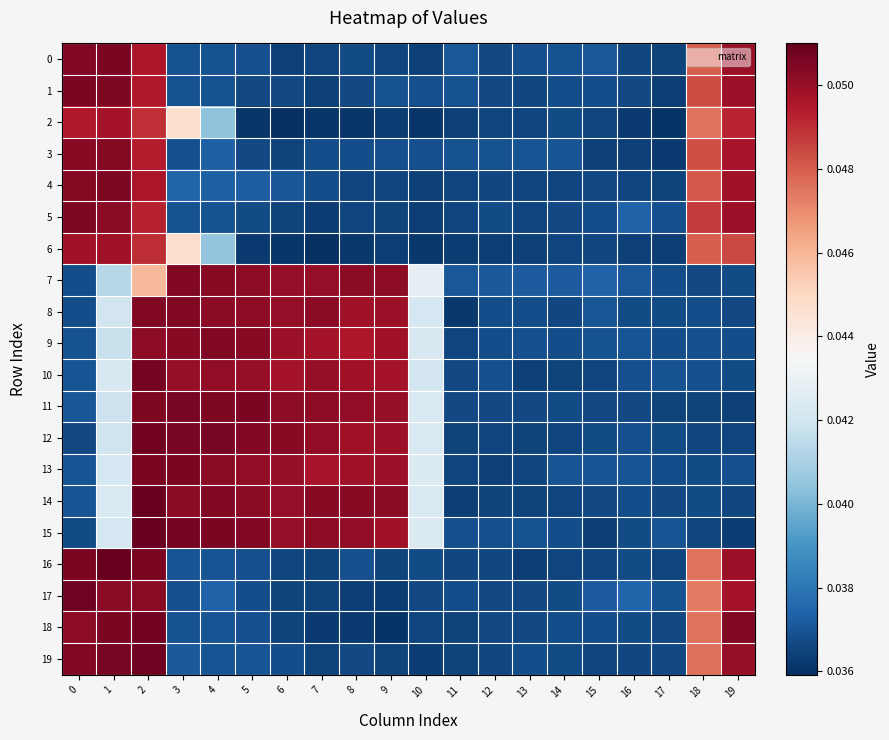

Reading left to right, extract all data points from this chart.

0: 0=0.1	1=0.1	2=0.0	3=0.0	4=0.0	5=0.0	6=0.0	7=0.0	8=0.0	9=0.0	10=0.0	11=0.0	12=0.0	13=0.0	14=0.0	15=0.0	16=0.0	17=0.0	18=0.0	19=0.0
1: 0=0.1	1=0.1	2=0.0	3=0.0	4=0.0	5=0.0	6=0.0	7=0.0	8=0.0	9=0.0	10=0.0	11=0.0	12=0.0	13=0.0	14=0.0	15=0.0	16=0.0	17=0.0	18=0.0	19=0.0
2: 0=0.0	1=0.0	2=0.0	3=0.0	4=0.0	5=0.0	6=0.0	7=0.0	8=0.0	9=0.0	10=0.0	11=0.0	12=0.0	13=0.0	14=0.0	15=0.0	16=0.0	17=0.0	18=0.0	19=0.0
3: 0=0.1	1=0.1	2=0.0	3=0.0	4=0.0	5=0.0	6=0.0	7=0.0	8=0.0	9=0.0	10=0.0	11=0.0	12=0.0	13=0.0	14=0.0	15=0.0	16=0.0	17=0.0	18=0.0	19=0.0
4: 0=0.1	1=0.1	2=0.0	3=0.0	4=0.0	5=0.0	6=0.0	7=0.0	8=0.0	9=0.0	10=0.0	11=0.0	12=0.0	13=0.0	14=0.0	15=0.0	16=0.0	17=0.0	18=0.0	19=0.0
5: 0=0.1	1=0.1	2=0.0	3=0.0	4=0.0	5=0.0	6=0.0	7=0.0	8=0.0	9=0.0	10=0.0	11=0.0	12=0.0	13=0.0	14=0.0	15=0.0	16=0.0	17=0.0	18=0.0	19=0.0
6: 0=0.0	1=0.0	2=0.0	3=0.0	4=0.0	5=0.0	6=0.0	7=0.0	8=0.0	9=0.0	10=0.0	11=0.0	12=0.0	13=0.0	14=0.0	15=0.0	16=0.0	17=0.0	18=0.0	19=0.0
7: 0=0.0	1=0.0	2=0.0	3=0.1	4=0.1	5=0.1	6=0.1	7=0.1	8=0.1	9=0.1	10=0.0	11=0.0	12=0.0	13=0.0	14=0.0	15=0.0	16=0.0	17=0.0	18=0.0	19=0.0
8: 0=0.0	1=0.0	2=0.1	3=0.1	4=0.1	5=0.1	6=0.1	7=0.1	8=0.0	9=0.0	10=0.0	11=0.0	12=0.0	13=0.0	14=0.0	15=0.0	16=0.0	17=0.0	18=0.0	19=0.0
9: 0=0.0	1=0.0	2=0.1	3=0.1	4=0.1	5=0.1	6=0.0	7=0.0	8=0.0	9=0.0	10=0.0	11=0.0	12=0.0	13=0.0	14=0.0	15=0.0	16=0.0	17=0.0	18=0.0	19=0.0
10: 0=0.0	1=0.0	2=0.1	3=0.1	4=0.1	5=0.0	6=0.0	7=0.1	8=0.0	9=0.0	10=0.0	11=0.0	12=0.0	13=0.0	14=0.0	15=0.0	16=0.0	17=0.0	18=0.0	19=0.0
11: 0=0.0	1=0.0	2=0.1	3=0.1	4=0.1	5=0.1	6=0.1	7=0.1	8=0.1	9=0.1	10=0.0	11=0.0	12=0.0	13=0.0	14=0.0	15=0.0	16=0.0	17=0.0	18=0.0	19=0.0
12: 0=0.0	1=0.0	2=0.1	3=0.1	4=0.1	5=0.1	6=0.1	7=0.1	8=0.0	9=0.0	10=0.0	11=0.0	12=0.0	13=0.0	14=0.0	15=0.0	16=0.0	17=0.0	18=0.0	19=0.0
13: 0=0.0	1=0.0	2=0.1	3=0.1	4=0.1	5=0.1	6=0.1	7=0.0	8=0.0	9=0.0	10=0.0	11=0.0	12=0.0	13=0.0	14=0.0	15=0.0	16=0.0	17=0.0	18=0.0	19=0.0
14: 0=0.0	1=0.0	2=0.1	3=0.1	4=0.1	5=0.1	6=0.1	7=0.1	8=0.1	9=0.1	10=0.0	11=0.0	12=0.0	13=0.0	14=0.0	15=0.0	16=0.0	17=0.0	18=0.0	19=0.0
15: 0=0.0	1=0.0	2=0.1	3=0.1	4=0.1	5=0.1	6=0.1	7=0.1	8=0.1	9=0.0	10=0.0	11=0.0	12=0.0	13=0.0	14=0.0	15=0.0	16=0.0	17=0.0	18=0.0	19=0.0
16: 0=0.1	1=0.1	2=0.1	3=0.0	4=0.0	5=0.0	6=0.0	7=0.0	8=0.0	9=0.0	10=0.0	11=0.0	12=0.0	13=0.0	14=0.0	15=0.0	16=0.0	17=0.0	18=0.0	19=0.0
17: 0=0.1	1=0.1	2=0.1	3=0.0	4=0.0	5=0.0	6=0.0	7=0.0	8=0.0	9=0.0	10=0.0	11=0.0	12=0.0	13=0.0	14=0.0	15=0.0	16=0.0	17=0.0	18=0.0	19=0.0
18: 0=0.1	1=0.1	2=0.1	3=0.0	4=0.0	5=0.0	6=0.0	7=0.0	8=0.0	9=0.0	10=0.0	11=0.0	12=0.0	13=0.0	14=0.0	15=0.0	16=0.0	17=0.0	18=0.0	19=0.1
19: 0=0.1	1=0.1	2=0.1	3=0.0	4=0.0	5=0.0	6=0.0	7=0.0	8=0.0	9=0.0	10=0.0	11=0.0	12=0.0	13=0.0	14=0.0	15=0.0	16=0.0	17=0.0	18=0.0	19=0.1